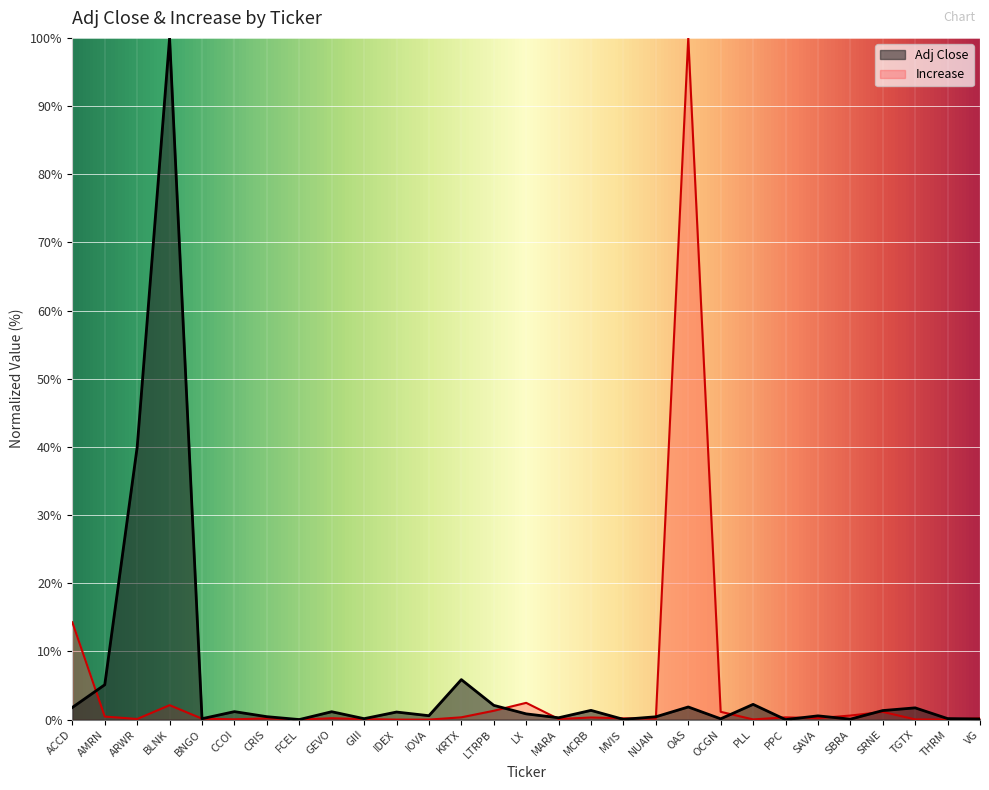

Which series ends up on top after the final intersection of Adj Close and Increase?

Increase